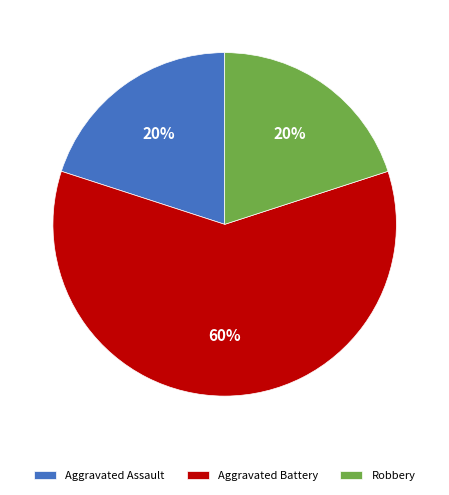

The Aggravated Assault slice represents 35% of the pie. True or false?

False